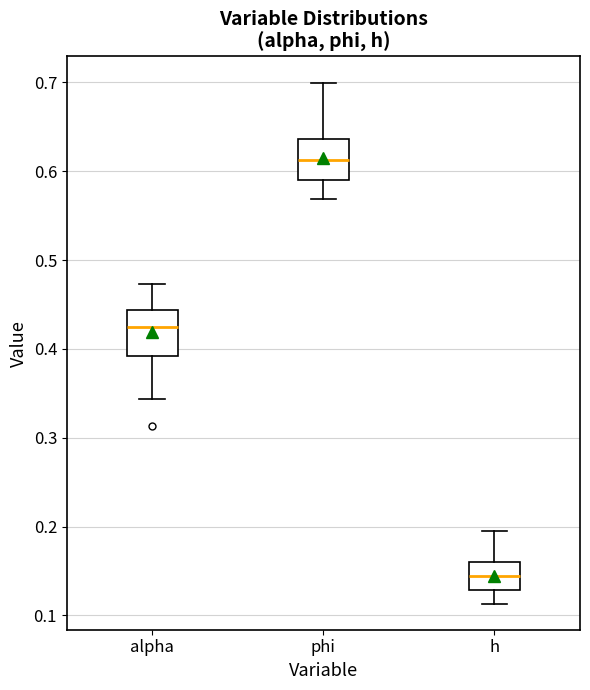

Where does the median line of the box for h sit on the y-axis? The values are not printed on the chart, so give them approximately, as read against the axis.

0.14